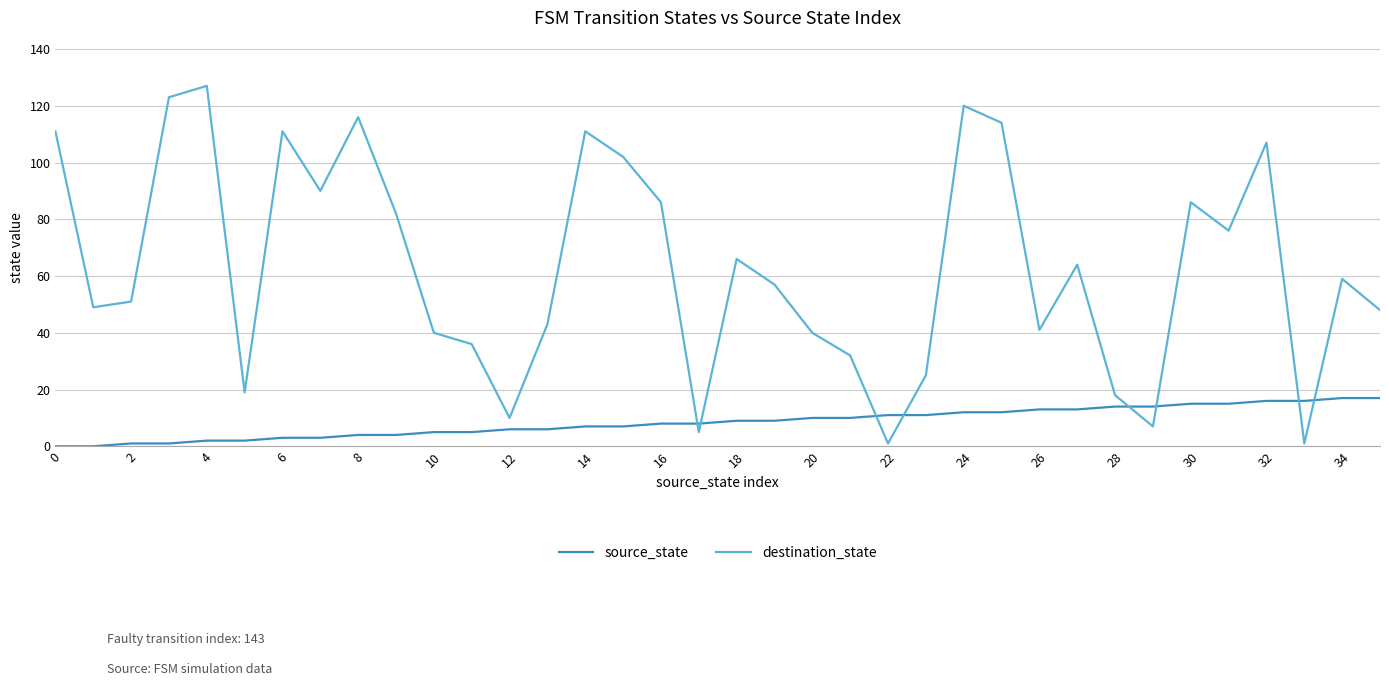

Which series has the largest range (max minus min)?

destination_state